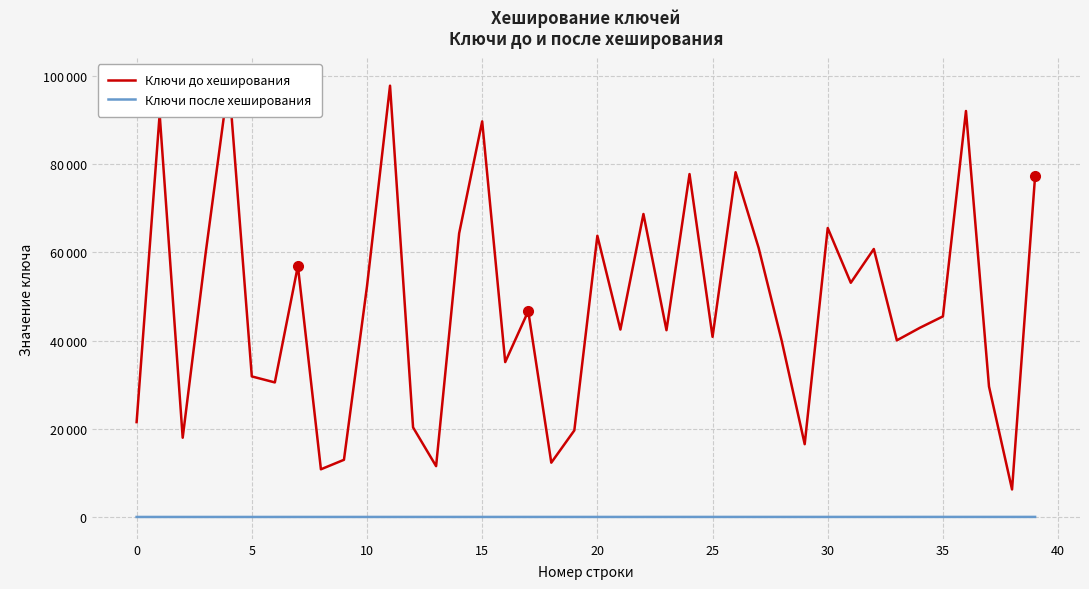

True or false: Ключи после хеширования has a value of 16 at 39.

False